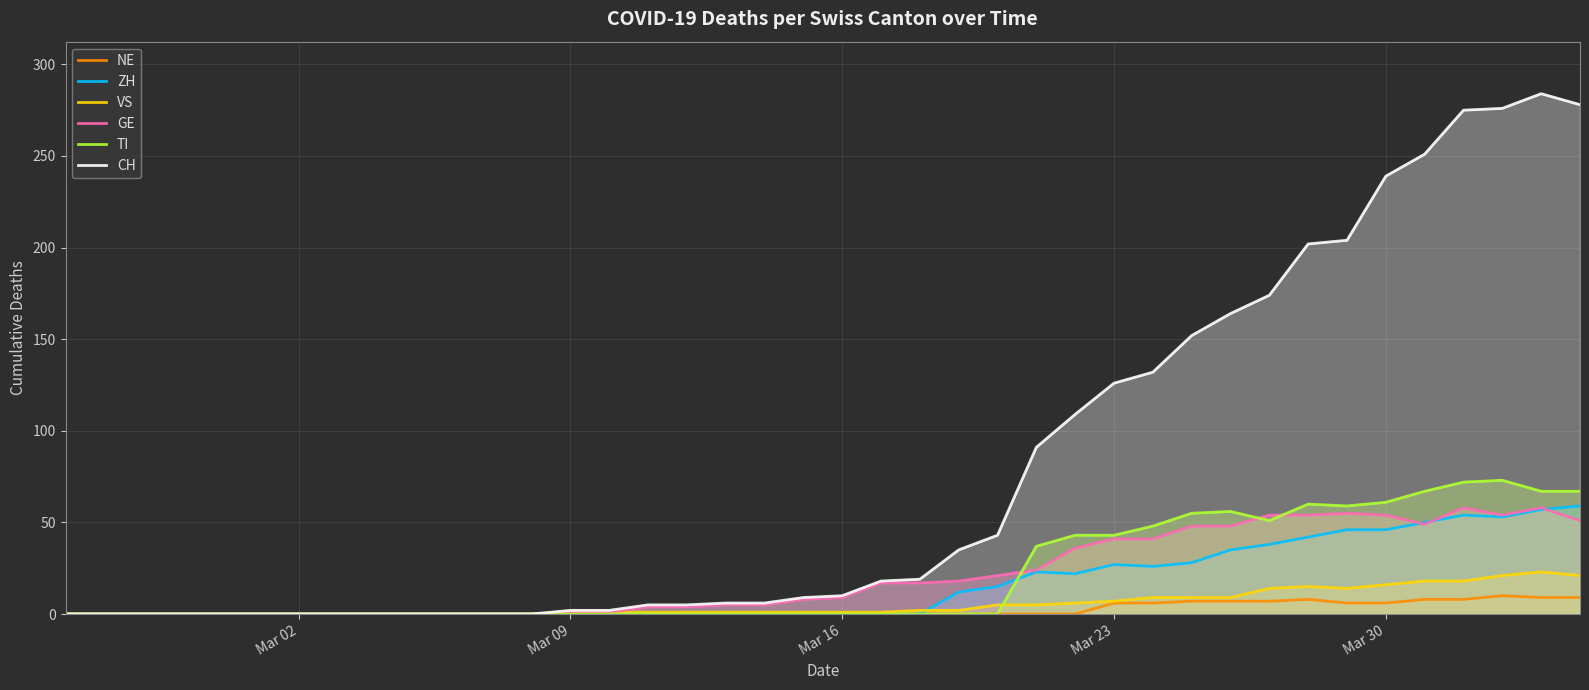

What is the difference between the maximum and second lowest values in the ZH series?

59